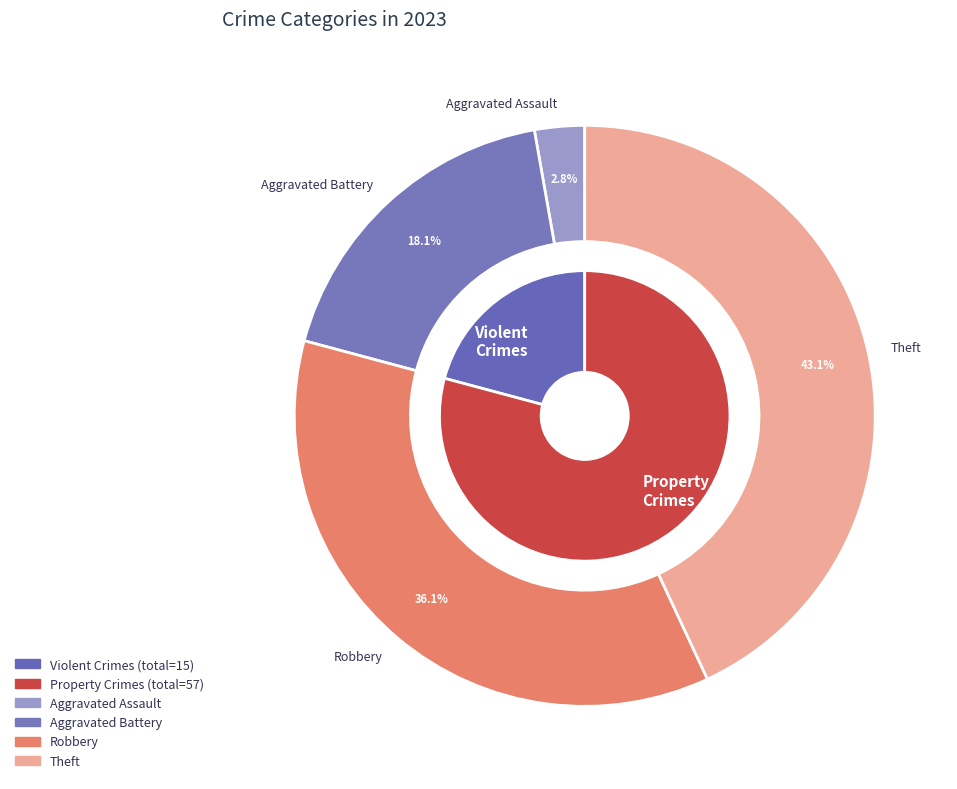

What is the total percentage of Arson and Robbery?

36.1%